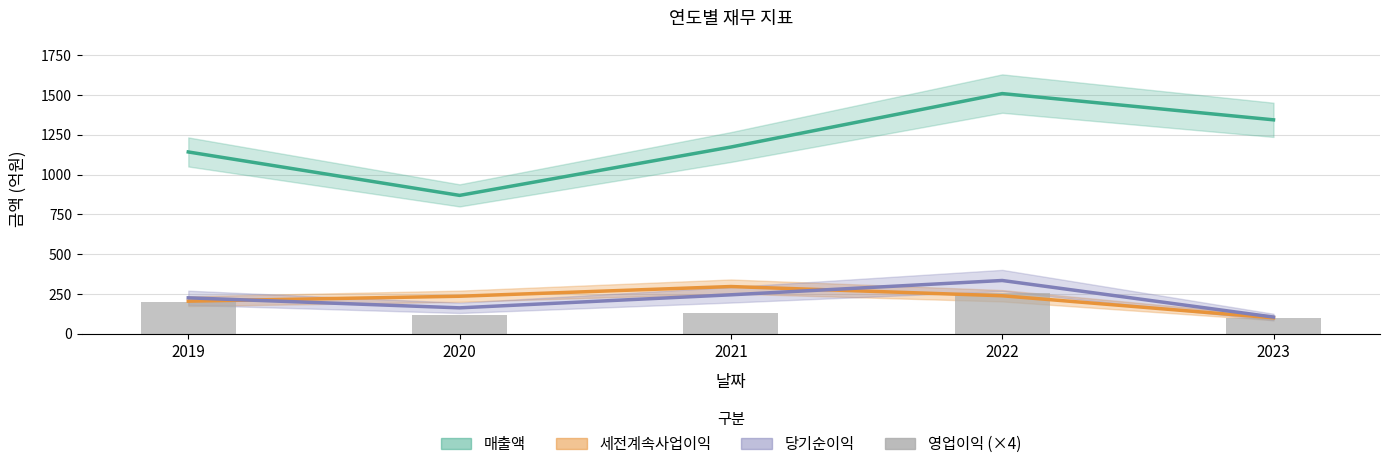

What is the difference between the 세전계속사업이익 values at 2023 and 2020?

136